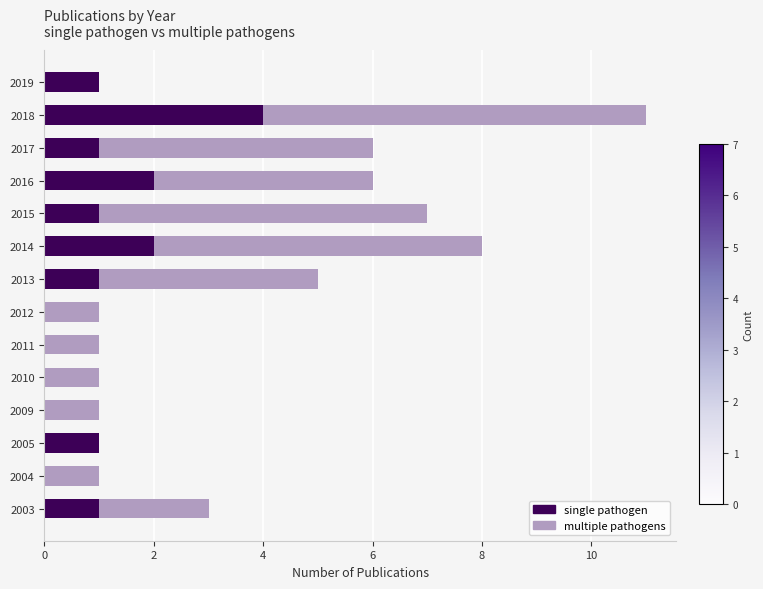

What is the sum of all single pathogen values?

14